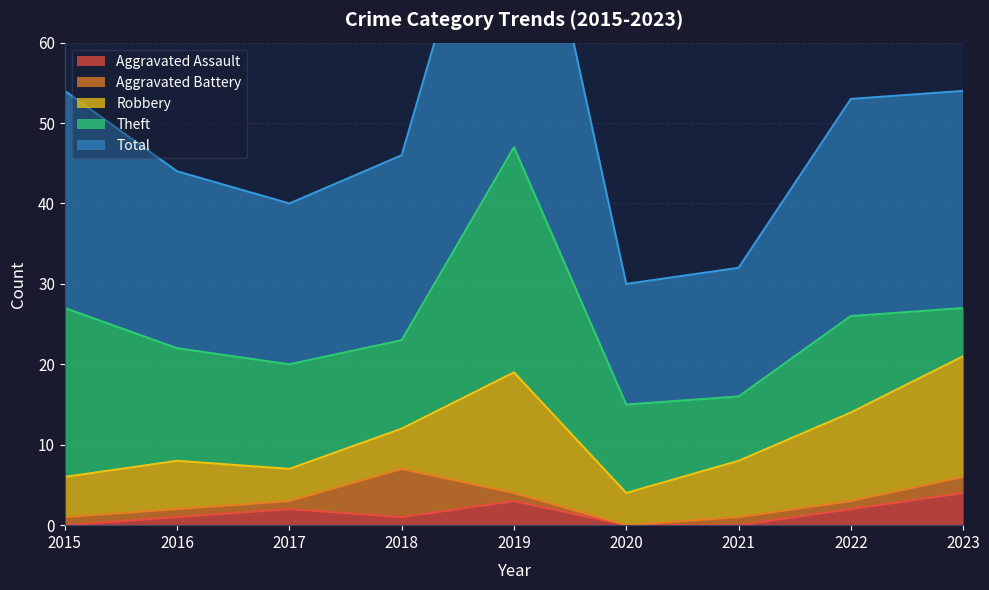

Is the value of Aggravated Assault at 2018 greater than the value of Aggravated Battery at 2020?

Yes